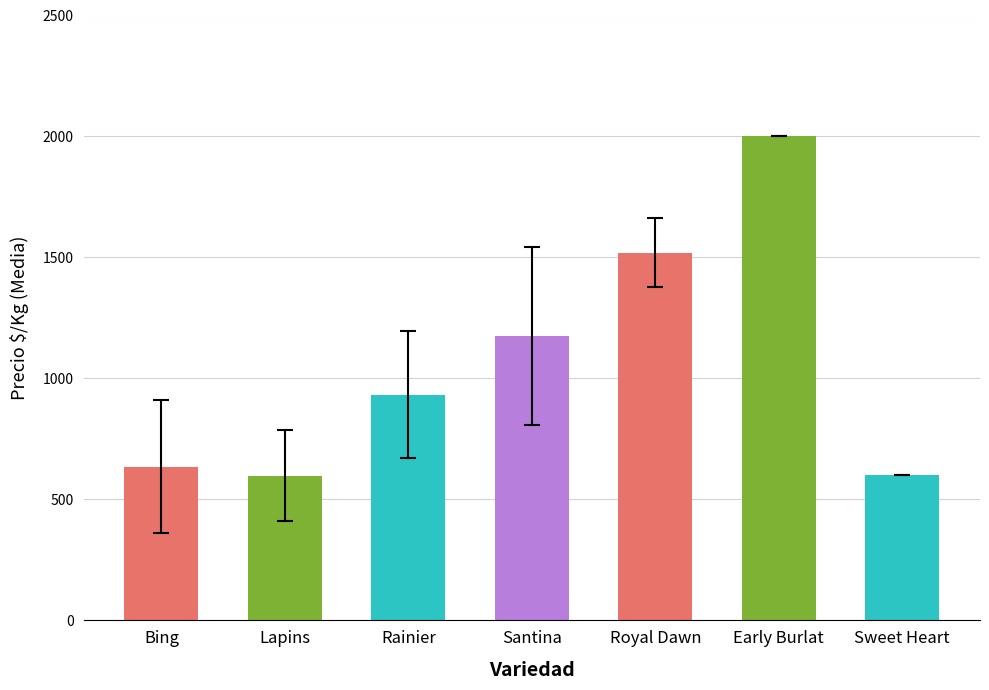

How many data points are less than 933?

3